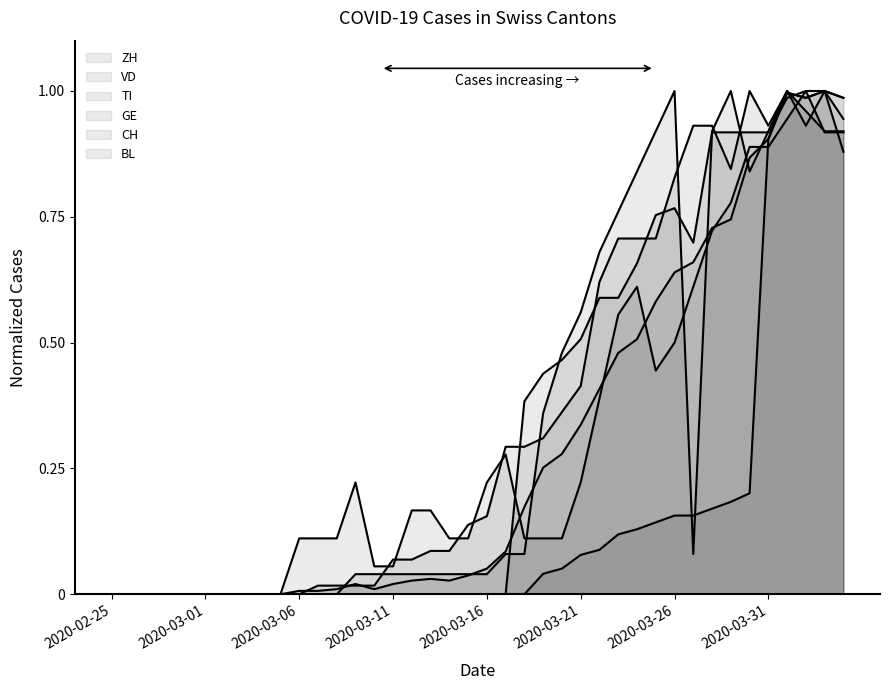

The GE series shows 0.0 at 2020-03-09. True or false?

True